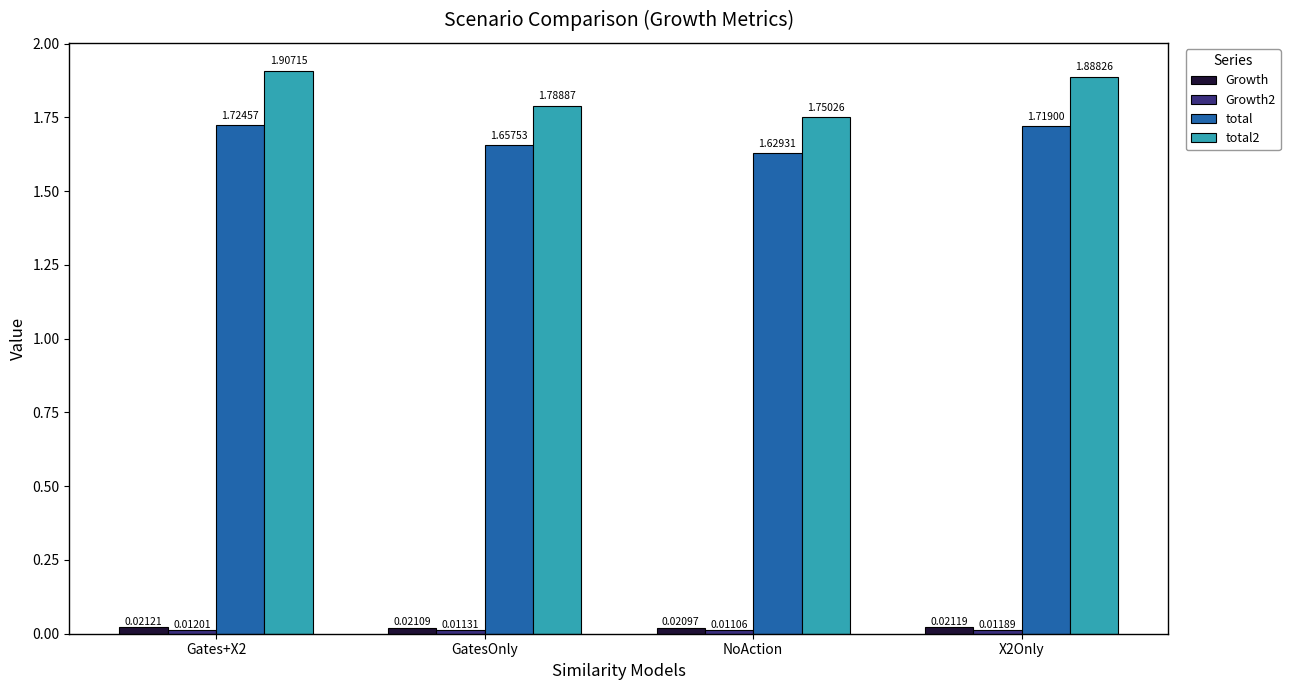

What is the sum of the total2 values at X2Only and Gates+X2?

3.8